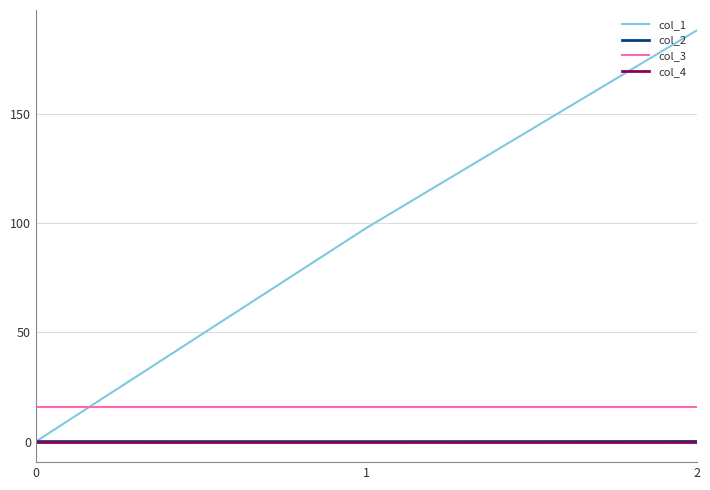

What is the greatest value displayed?

188.3